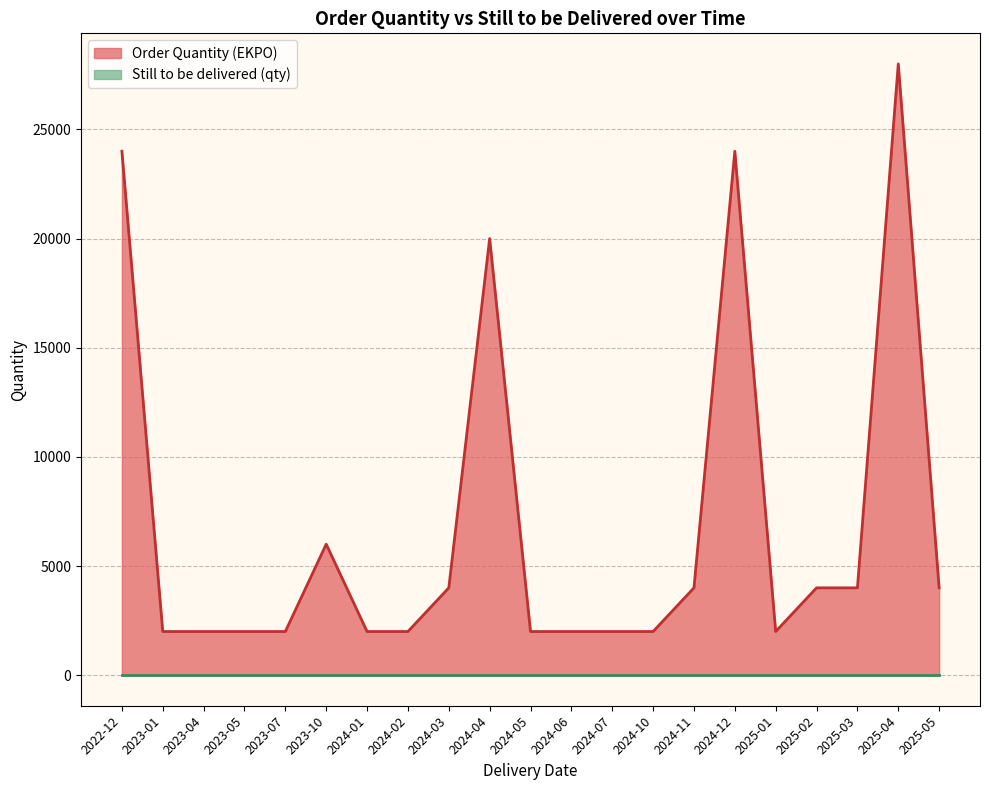

Which series has the largest total across all categories?

Order Quantity (EKPO)